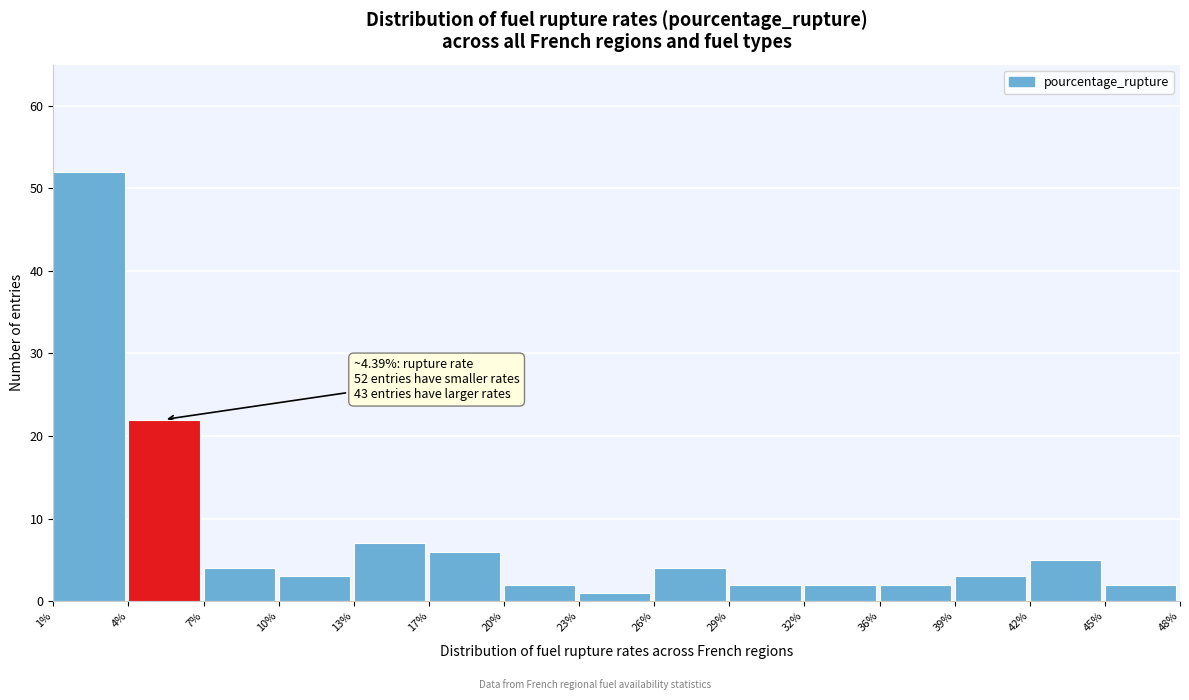

Over which range of the x-axis is the bar tallest?

1% to 4%